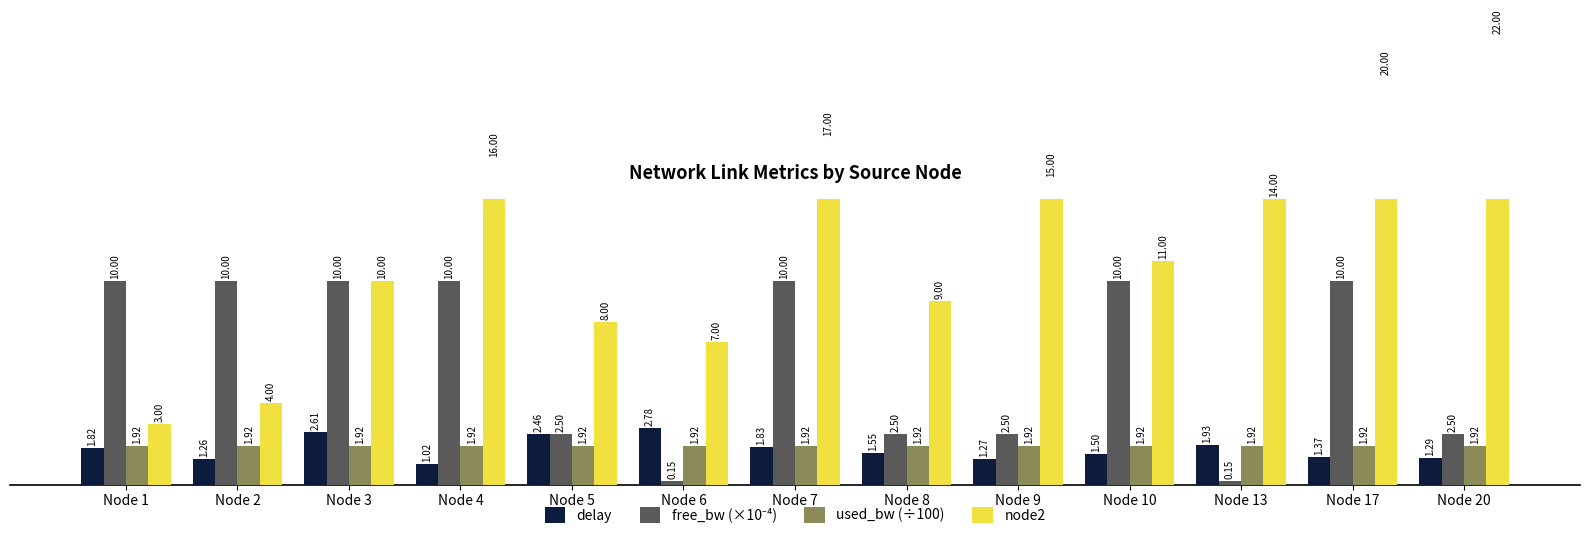

Reading right to left, extract all data points from this chart.

delay: Node 20=1.3	Node 17=1.4	Node 13=1.9	Node 10=1.5	Node 9=1.3	Node 8=1.5	Node 7=1.8	Node 6=2.8	Node 5=2.5	Node 4=1.0	Node 3=2.6	Node 2=1.3	Node 1=1.8
free_bw (×10⁻⁴): Node 20=2.5	Node 17=10.0	Node 13=0.2	Node 10=10.0	Node 9=2.5	Node 8=2.5	Node 7=10.0	Node 6=0.2	Node 5=2.5	Node 4=10.0	Node 3=10.0	Node 2=10.0	Node 1=10.0
used_bw (÷100): Node 20=1.9	Node 17=1.9	Node 13=1.9	Node 10=1.9	Node 9=1.9	Node 8=1.9	Node 7=1.9	Node 6=1.9	Node 5=1.9	Node 4=1.9	Node 3=1.9	Node 2=1.9	Node 1=1.9
node2: Node 20=22.0	Node 17=20.0	Node 13=14.0	Node 10=11.0	Node 9=15.0	Node 8=9.0	Node 7=17.0	Node 6=7.0	Node 5=8.0	Node 4=16.0	Node 3=10.0	Node 2=4.0	Node 1=3.0